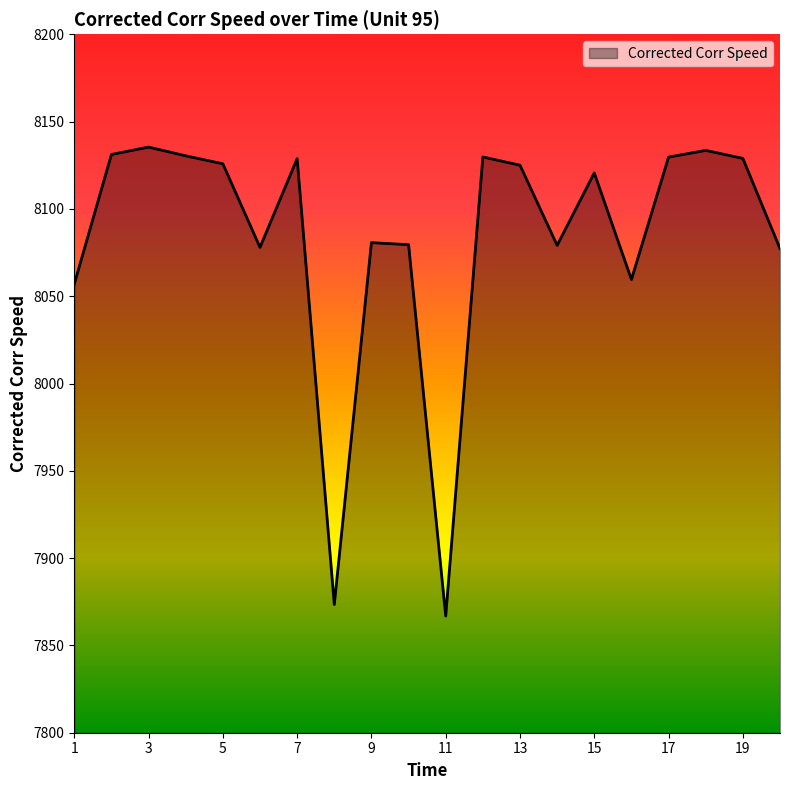

What is the maximum value shown in the chart?

8135.4